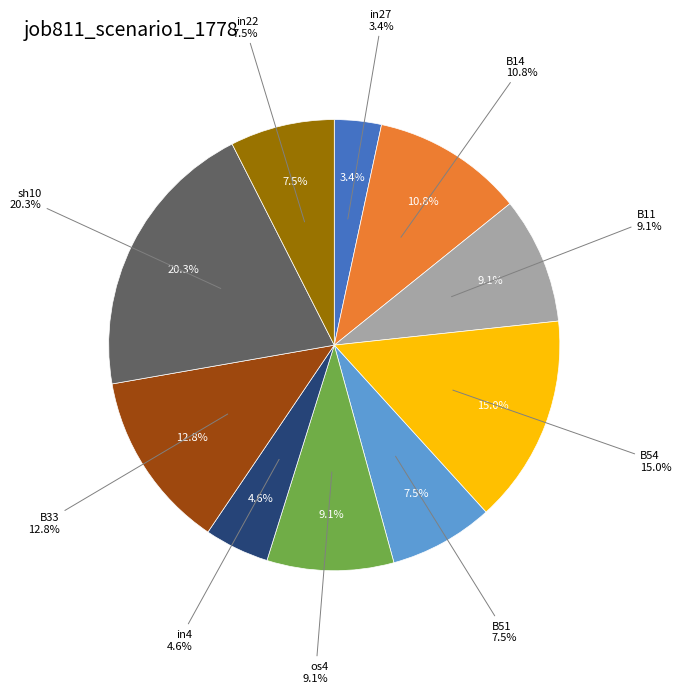

True or false: in22 accounts for 20% of the total.

False